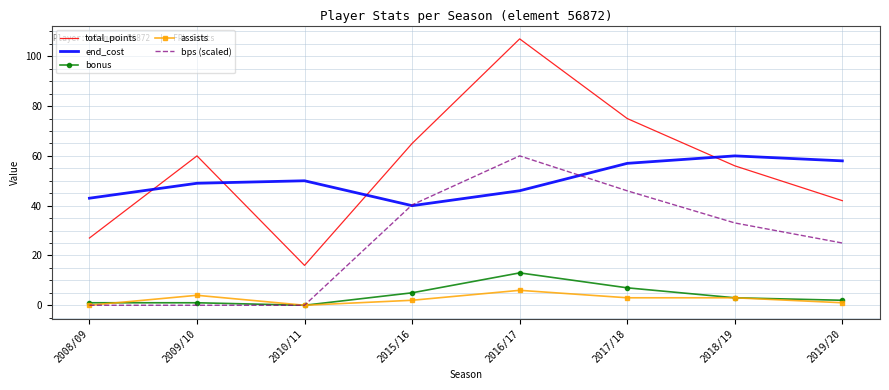

Is the value of assists at 2016/17 greater than the value of bps (scaled) at 2010/11?

Yes